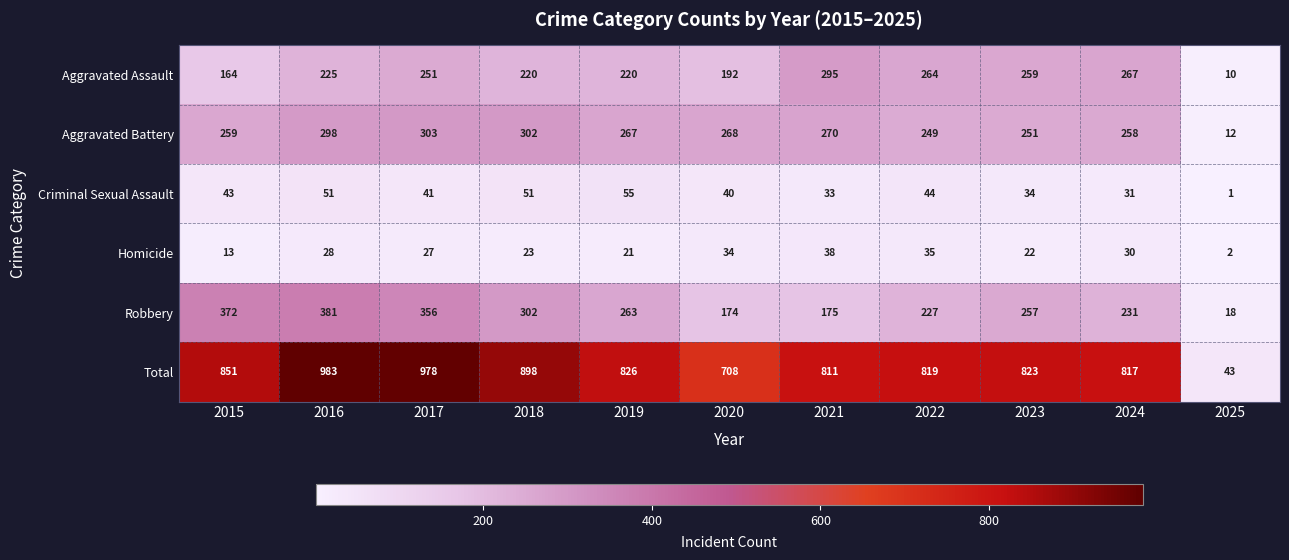

What is the sum of all Homicide values?

273